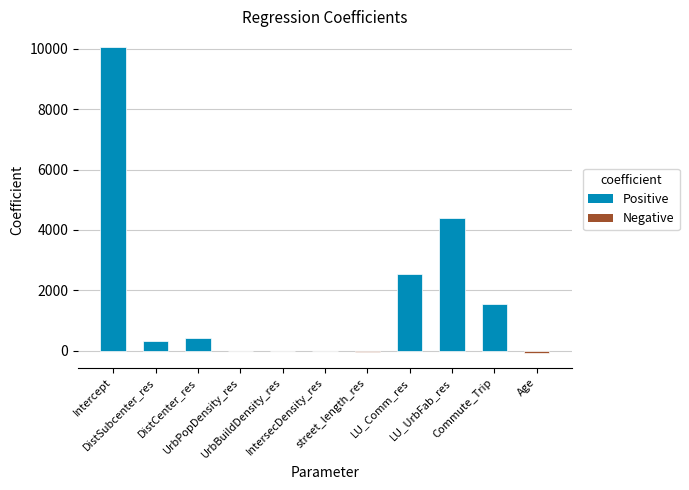

Does the chart contain stacked bars?

No